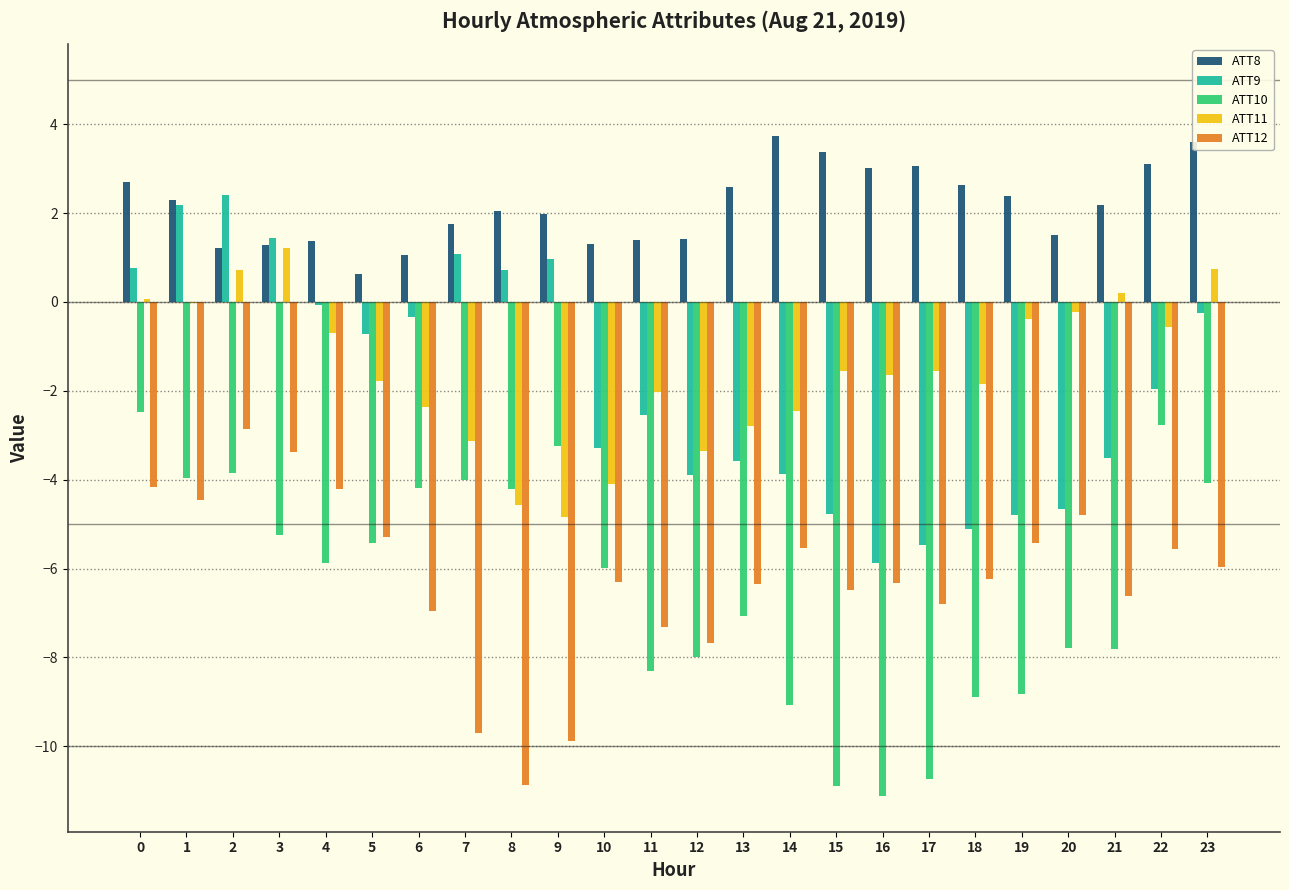

Is the value of ATT8 at 1 greater than the value of ATT12 at 0?

Yes